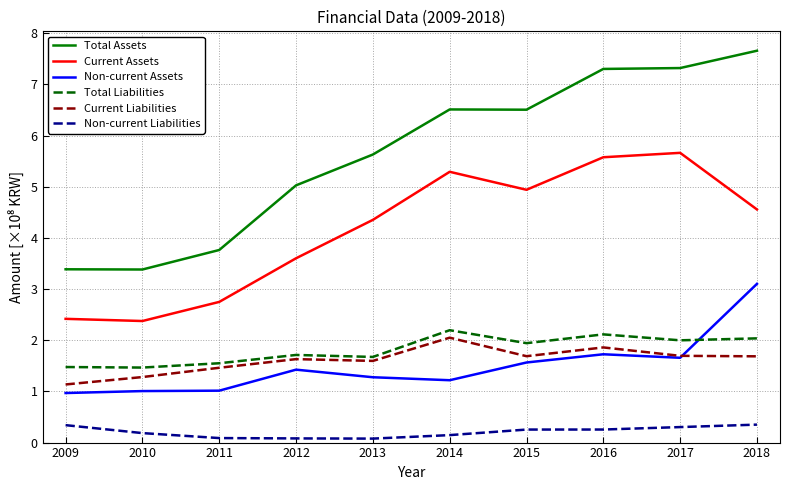

Where is Non-current Assets nearest to the value 2?

2016